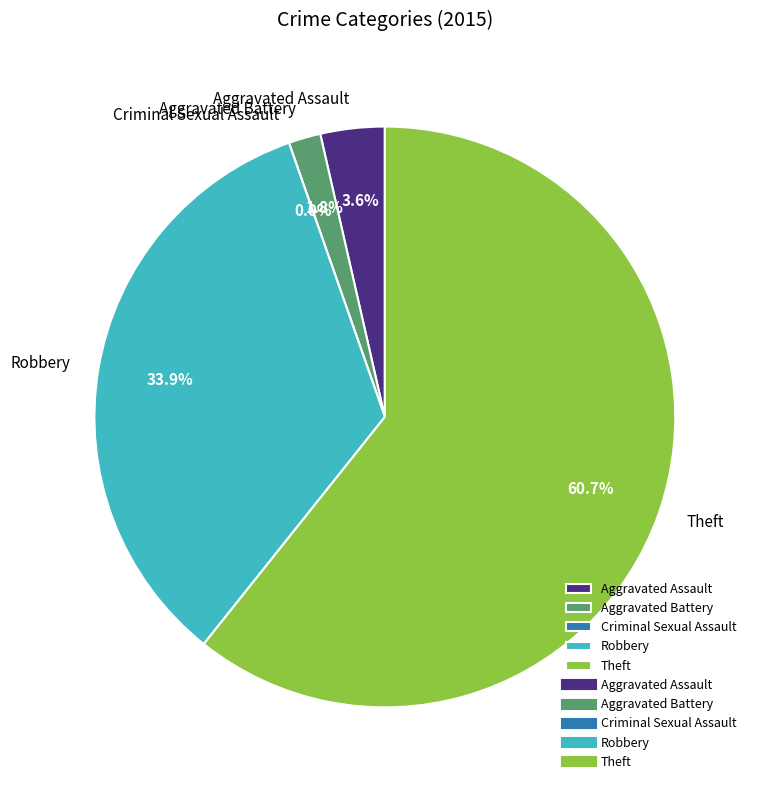

Which slice is the smallest?

Criminal Sexual Assault